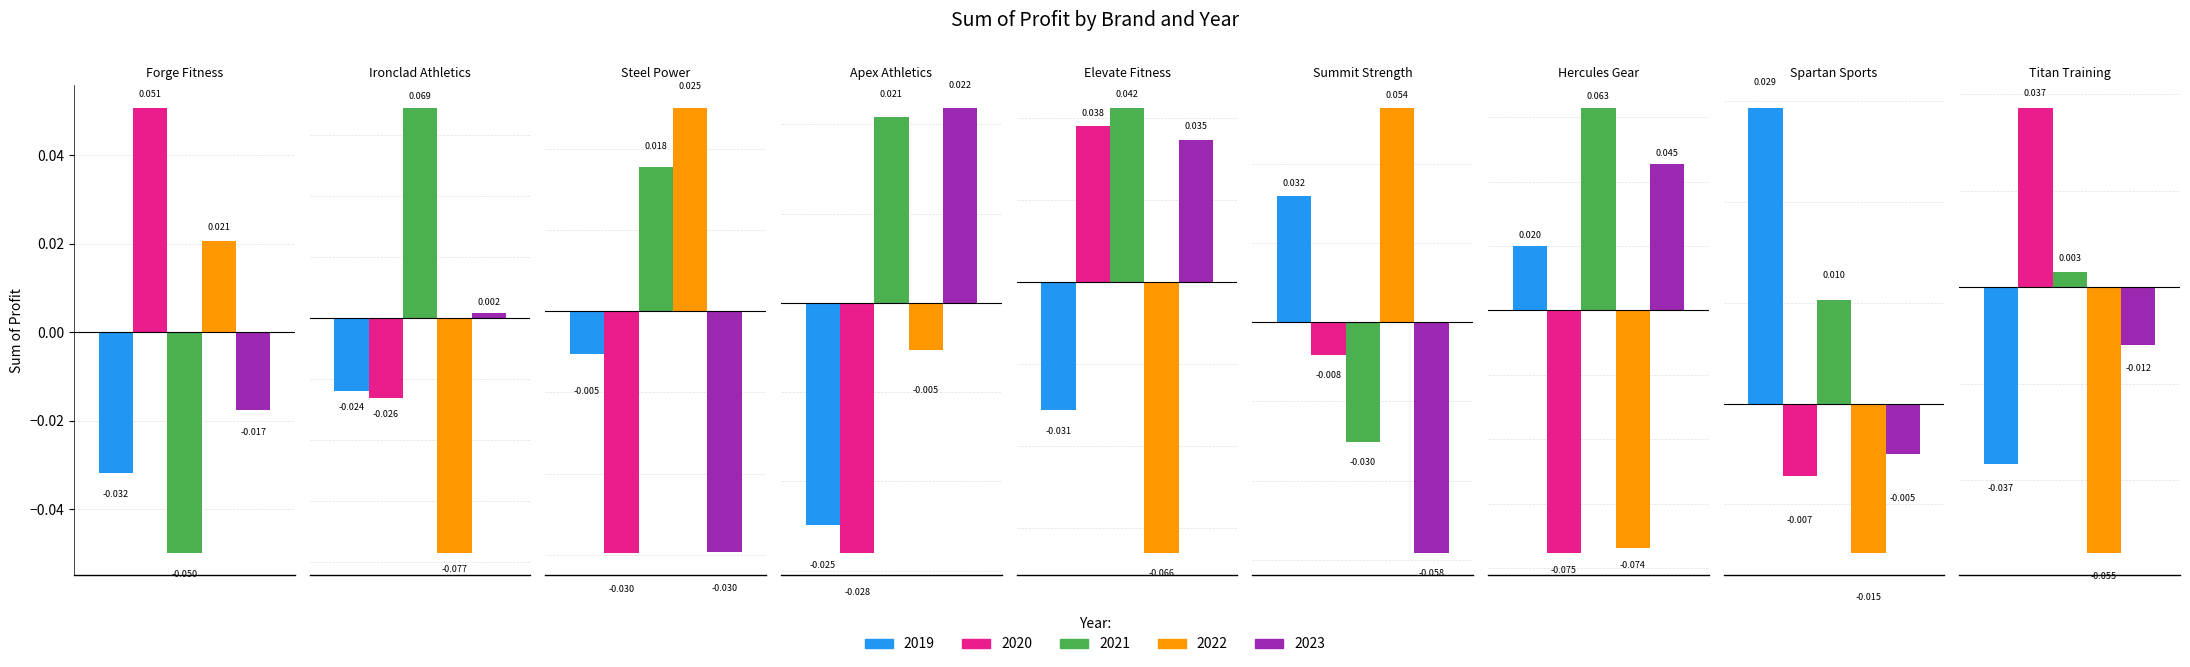

List the labels in order of 2023 value, smallest first.

Summit Strength, Steel Power, Forge Fitness, Titan Training, Spartan Sports, Ironclad Athletics, Apex Athletics, Elevate Fitness, Hercules Gear